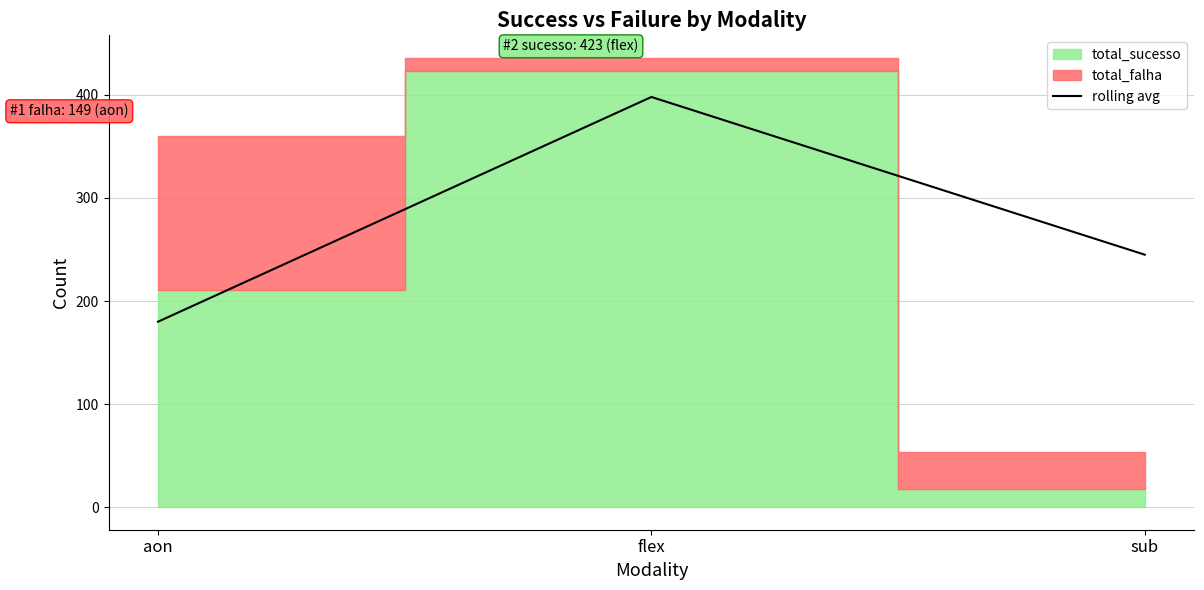

Between sub and aon, which is larger?

sub